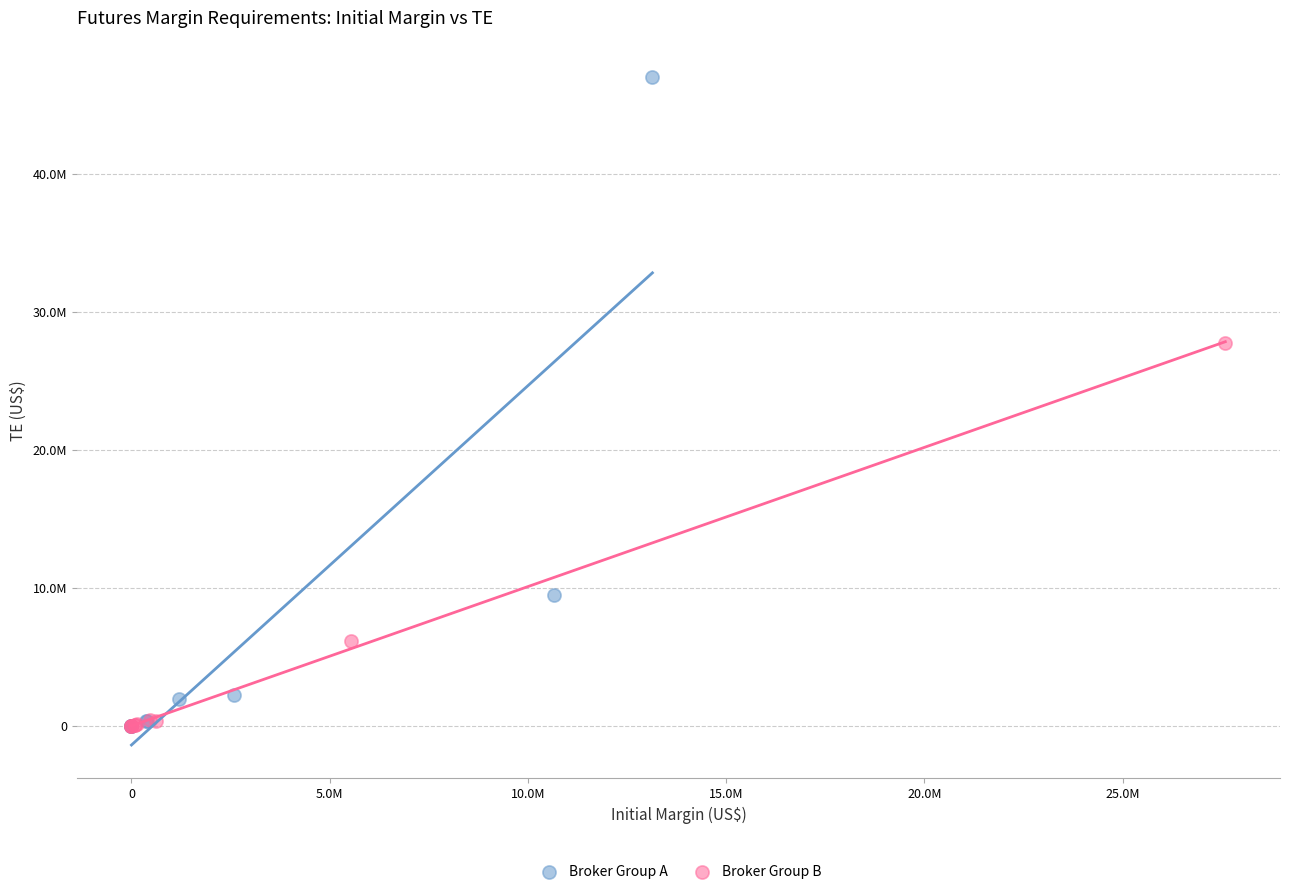

What are all the series names shown in the legend?

Broker Group A, Broker Group B